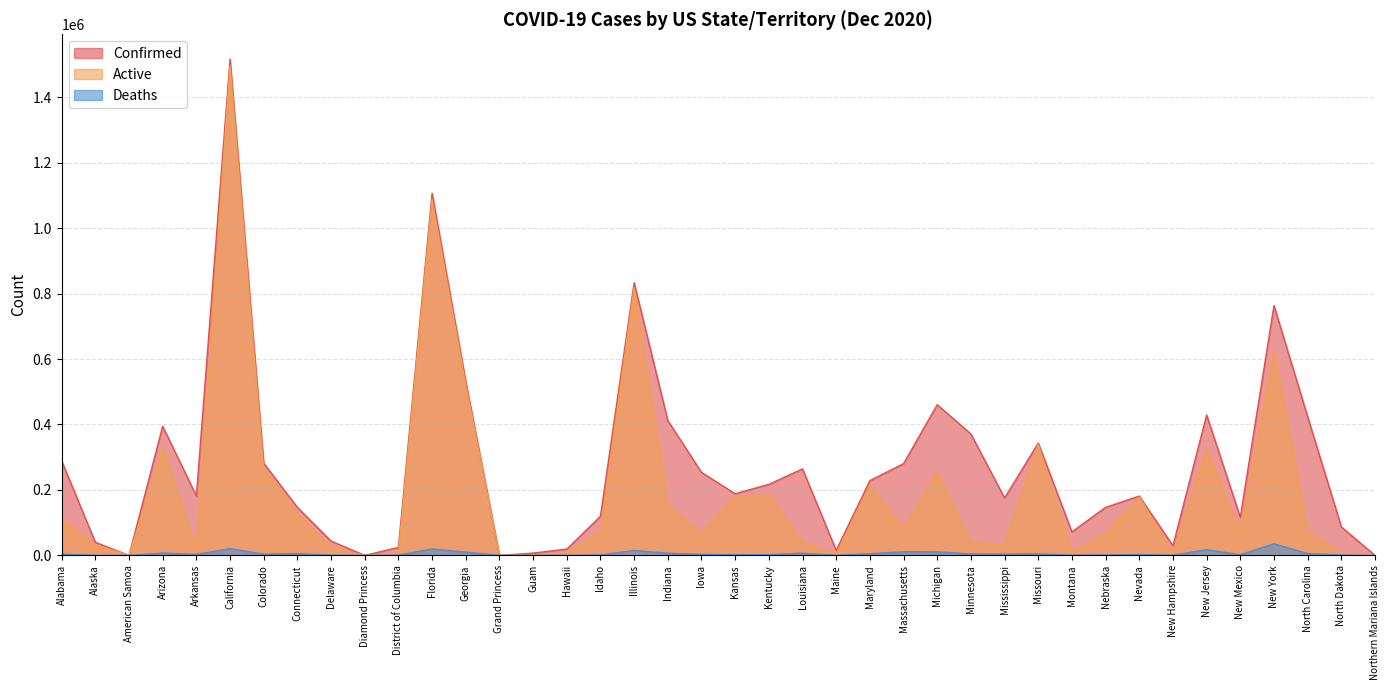

At which label is Confirmed closest to 758107?

New York